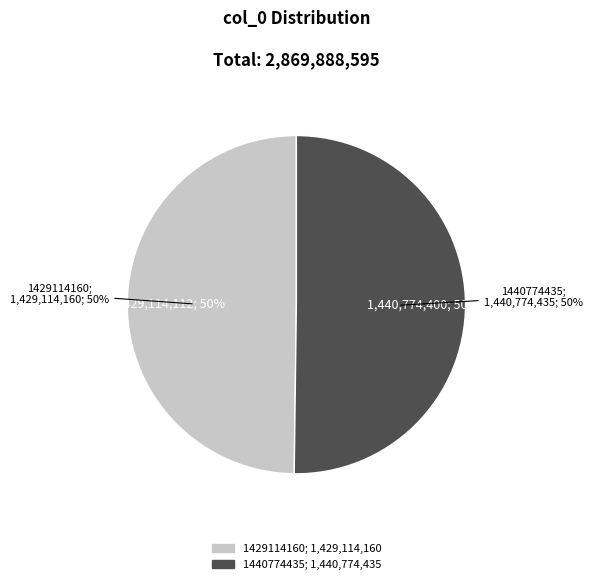

How many slices are in this pie chart?

2